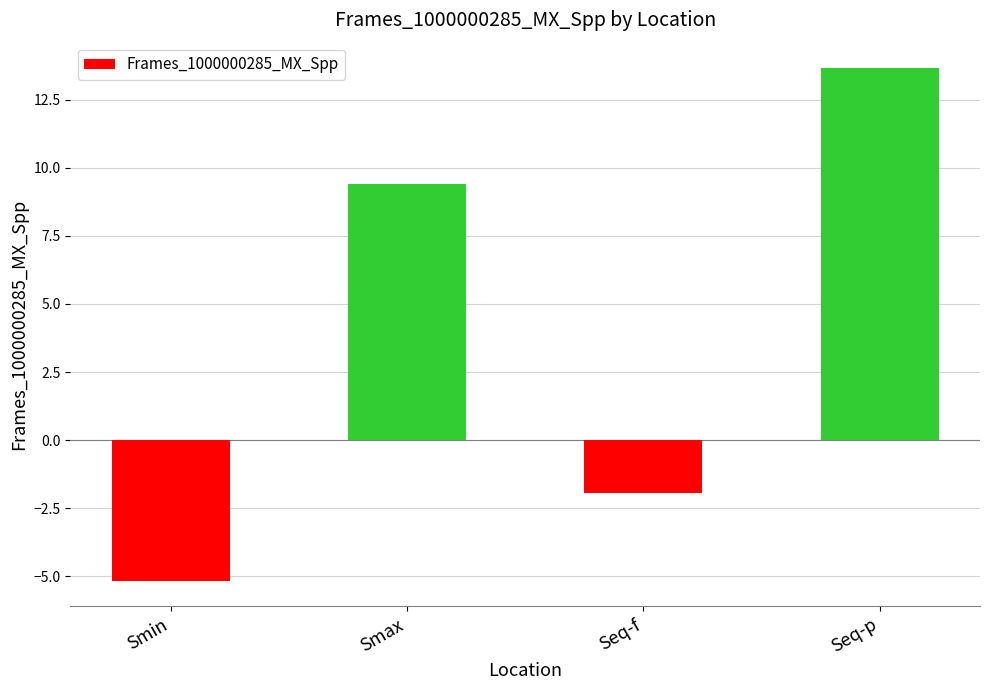

List the labels in order of value, largest first.

Seq-p, Smax, Seq-f, Smin